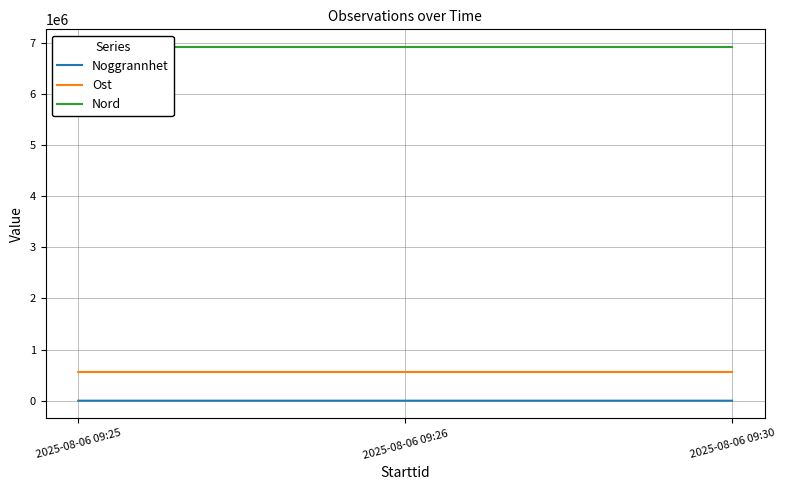

What is the greatest value displayed?

6916950